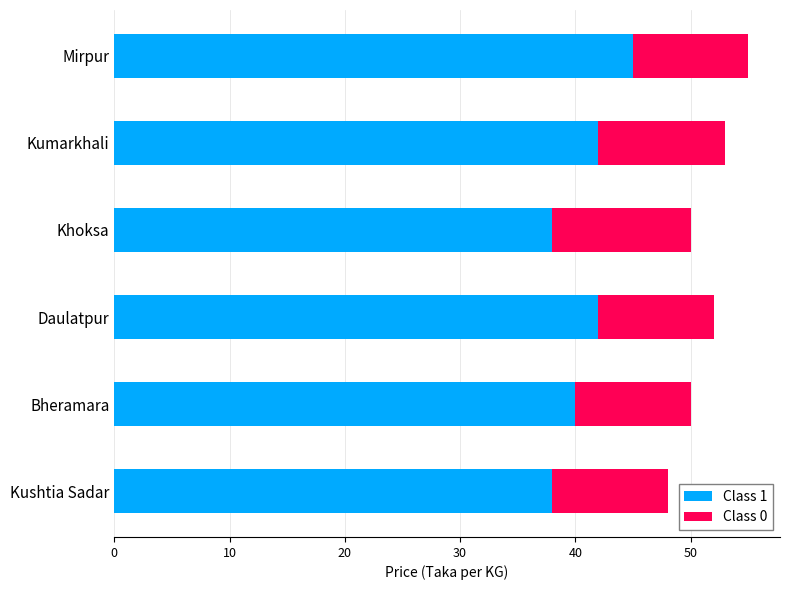

At which label does Class 1 reach its peak?

Mirpur